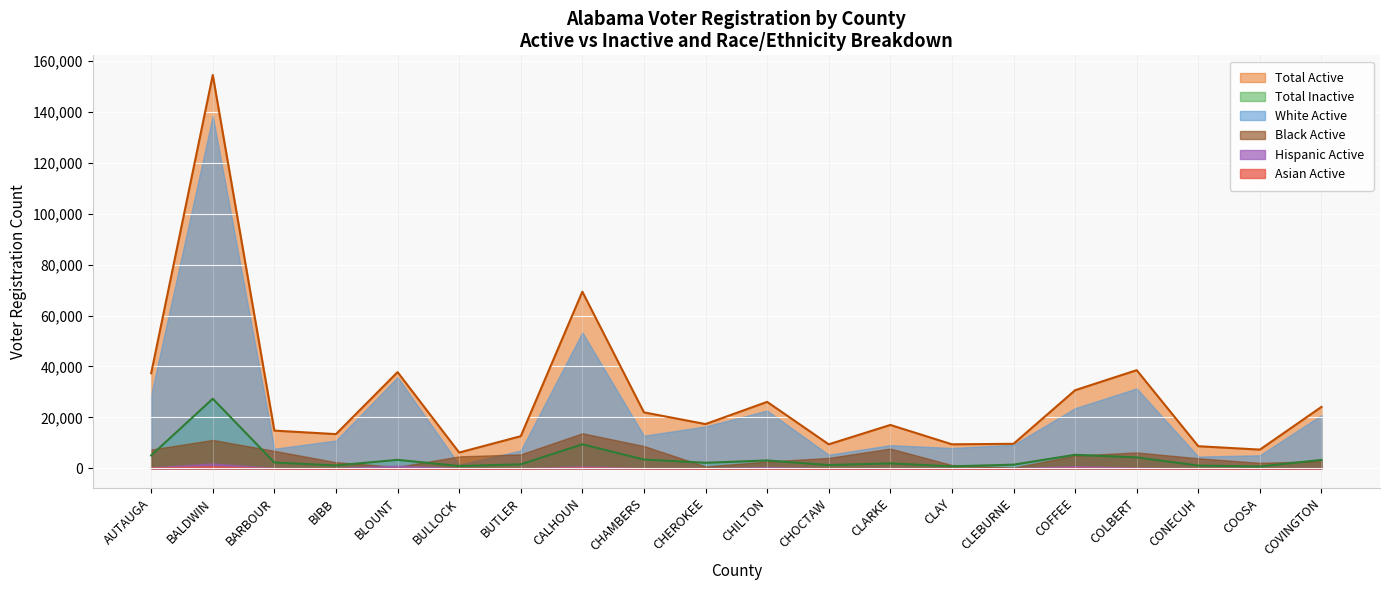

How many categories are shown in the chart?

20